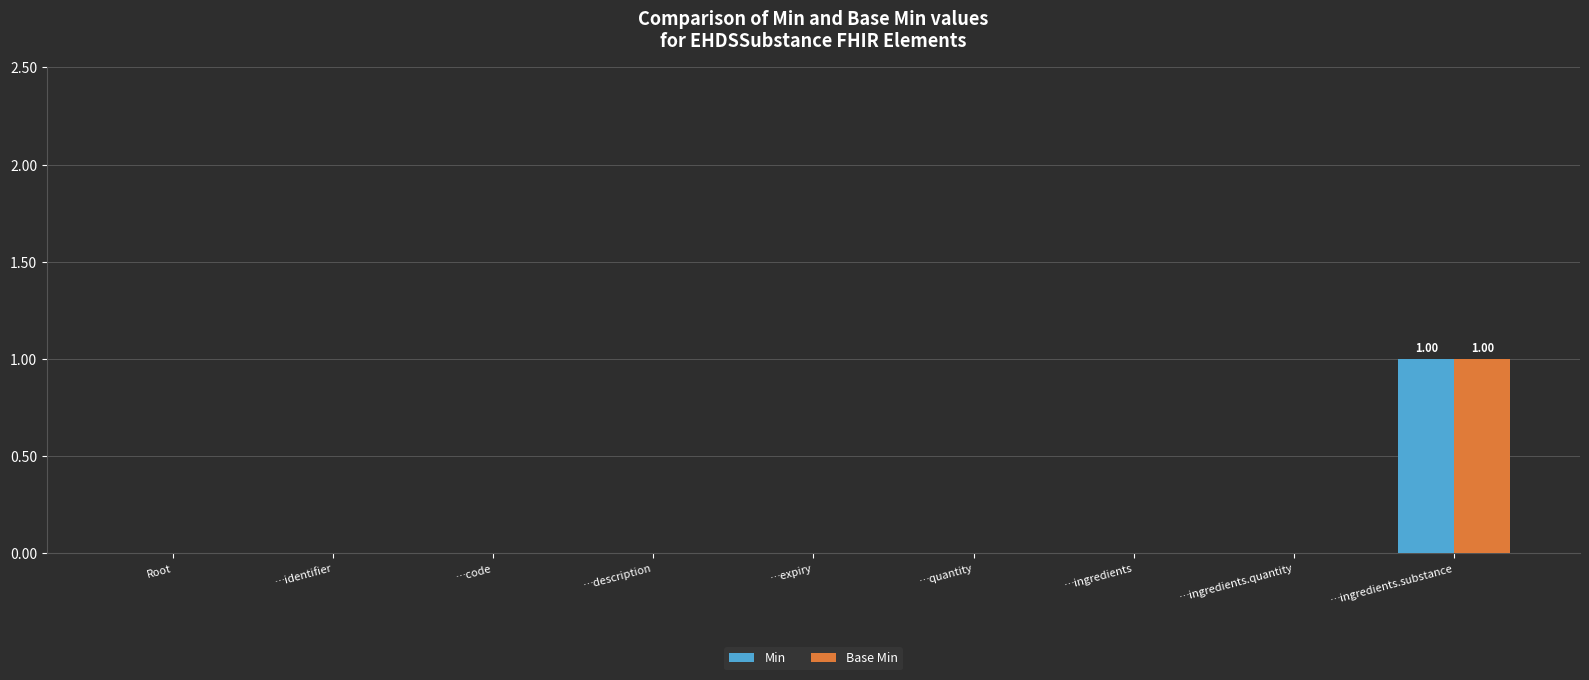

At which category is the sum across all series the highest?

…ingredients.substance